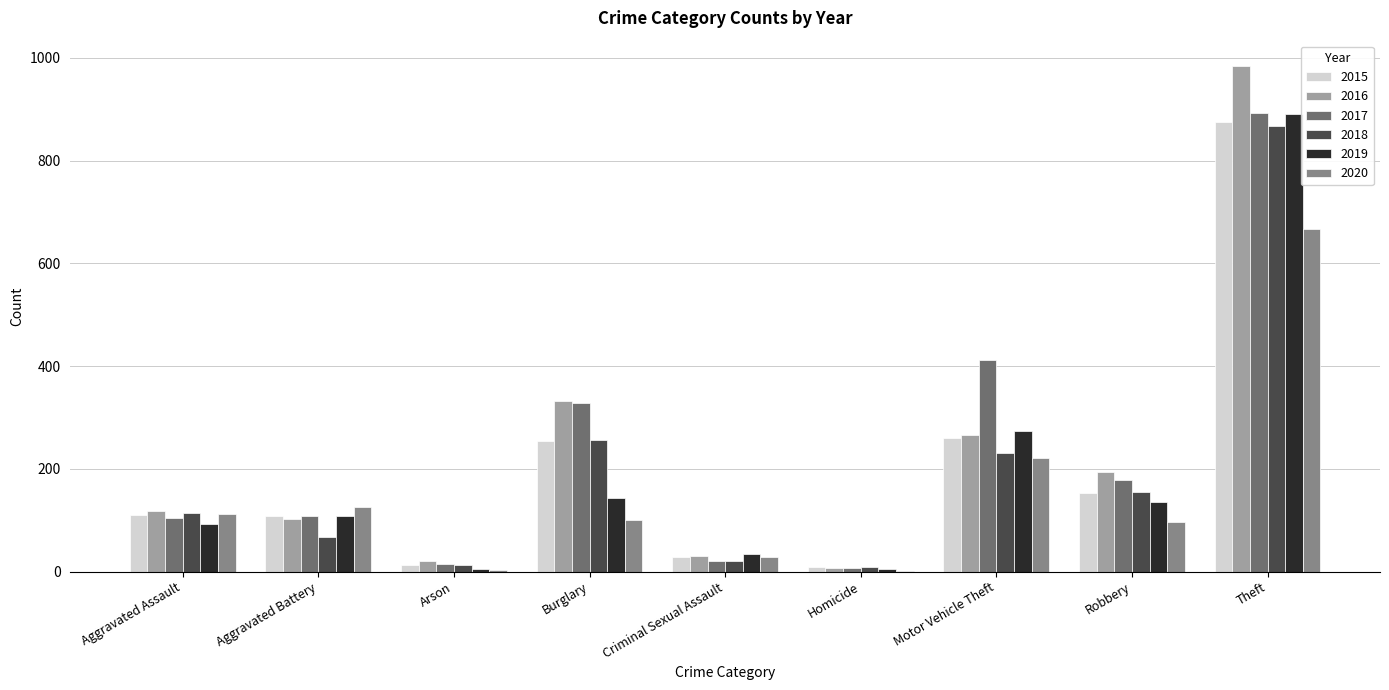

What are all the series names shown in the legend?

2015, 2016, 2017, 2018, 2019, 2020